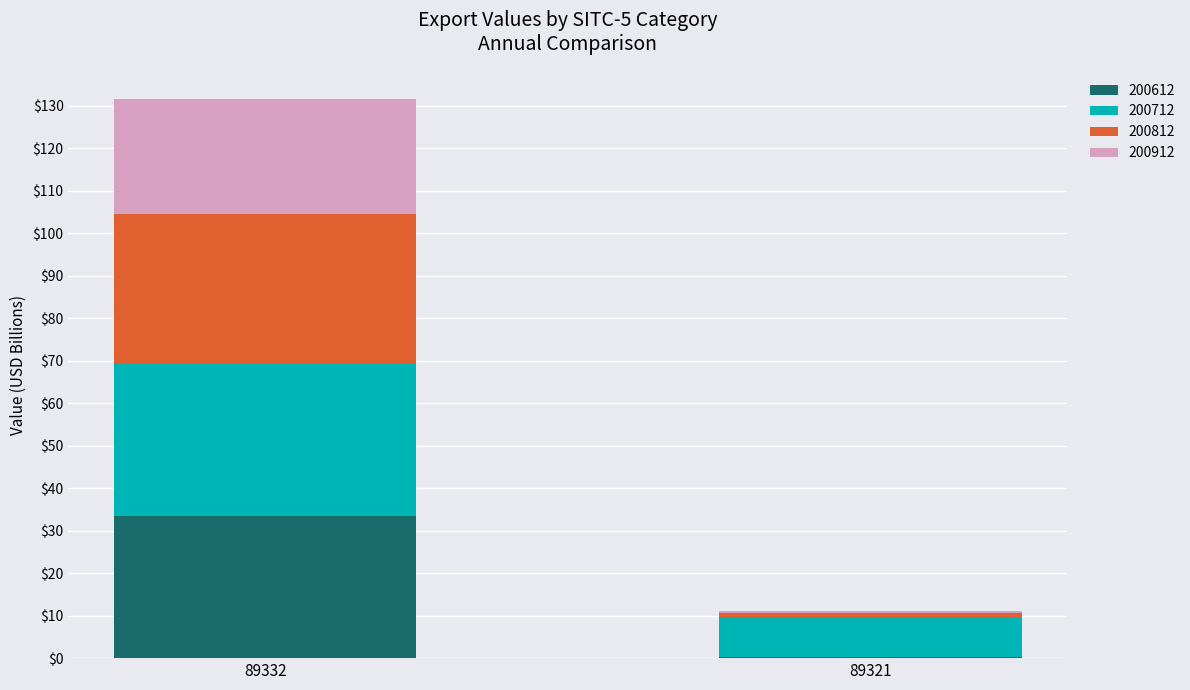

What are all the series names shown in the legend?

200612, 200712, 200812, 200912